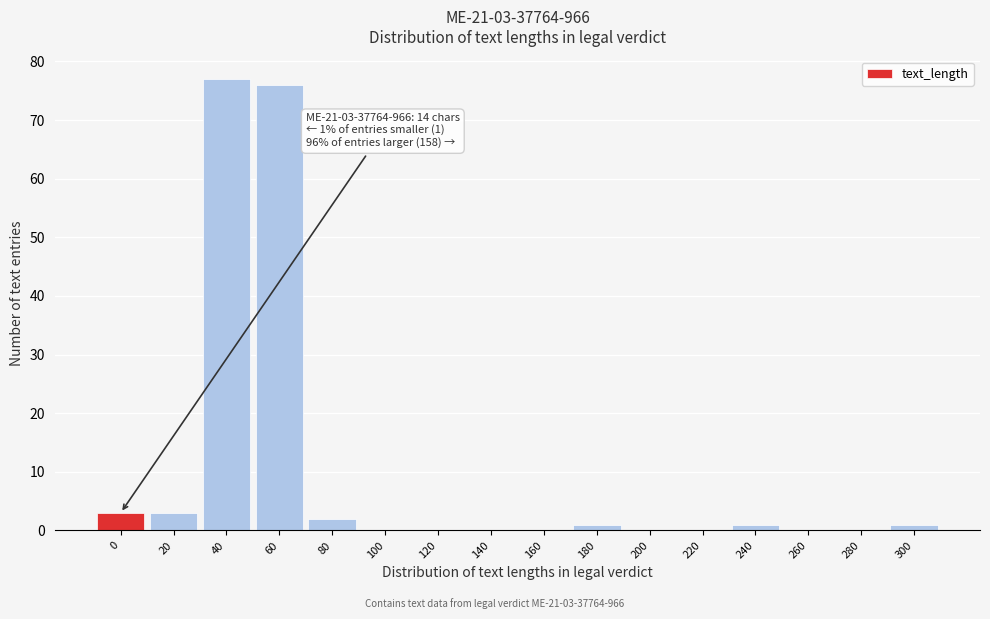

Reading left to right, what are all the values shown in this chart?

0=3	20=3	40=77	60=76	80=2	100=0	120=0	140=0	160=0	180=1	200=0	220=0	240=1	260=0	280=0	300=1